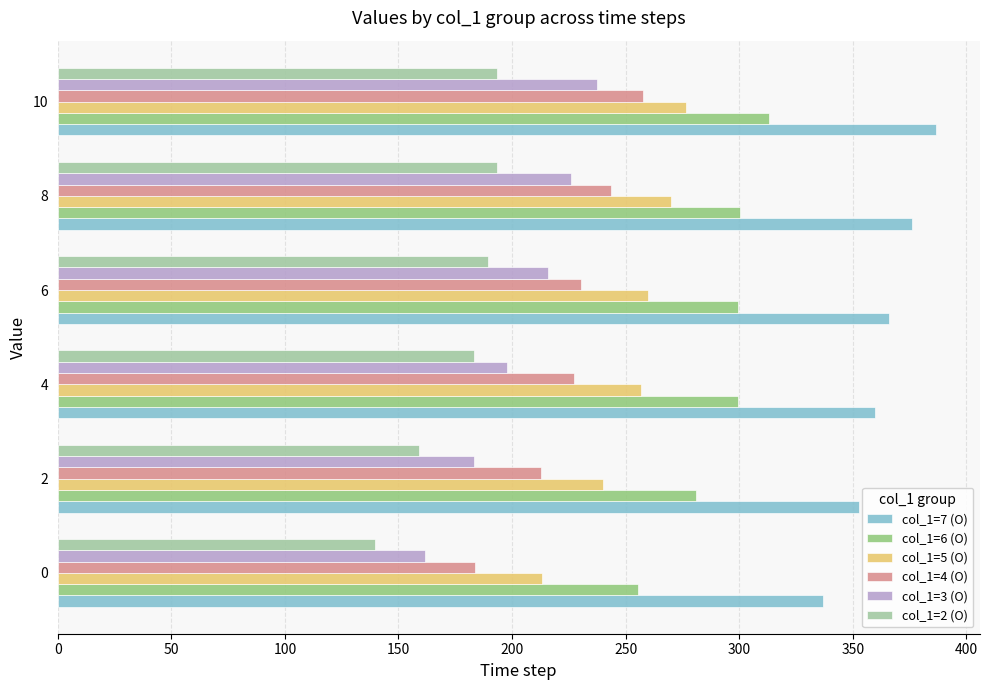

What is the sum of the col_1=3 (O) values at 2 and 4?

381.0